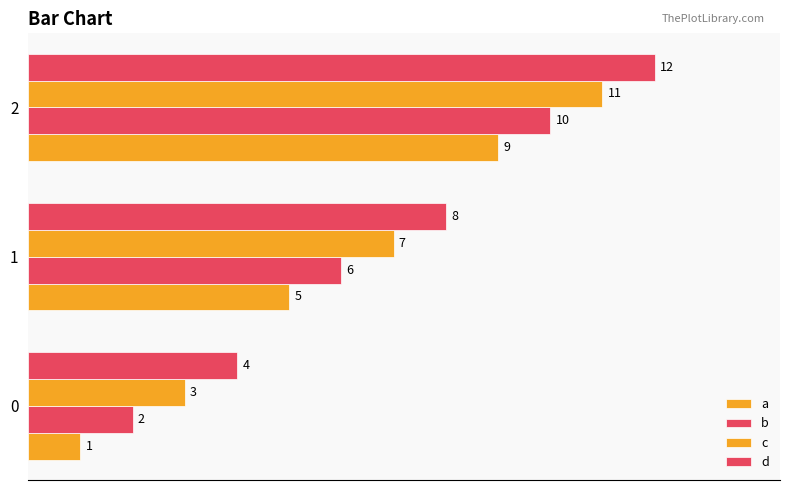

List the series in order of their overall mean, lowest first.

a, b, c, d